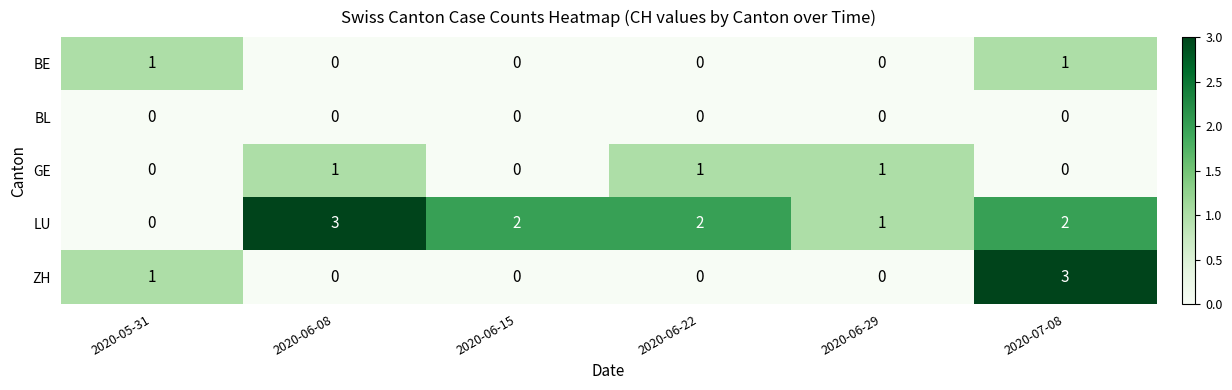

Which series changed the most between 2020-05-31 and 2020-06-22?

LU